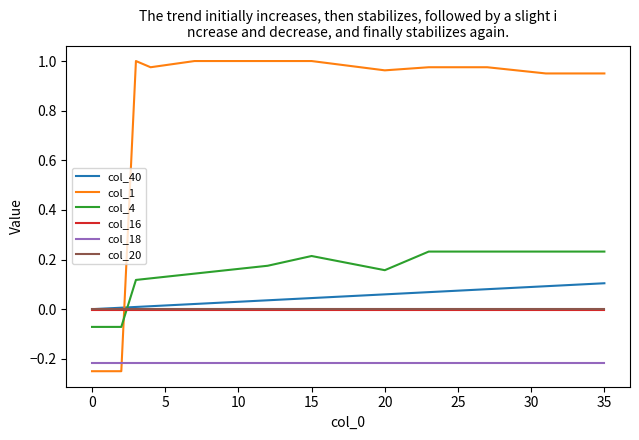

Which series has the largest range (max minus min)?

col_1